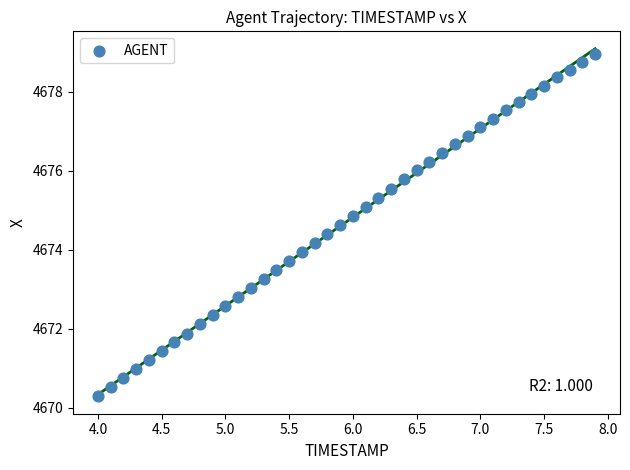

What is the range of Y values (max minus min)?

8.7